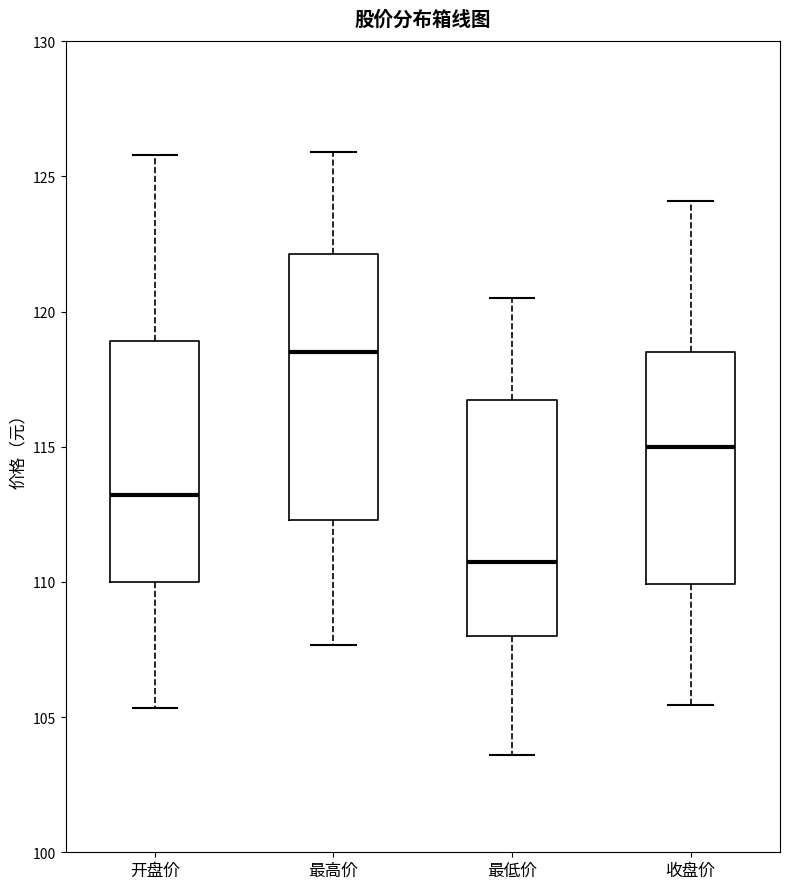

Reading left to right, read every box against the y-axis: the position of its median line, the range the box covers, and the ends of its whiskers. The values are not printed on the chart, so give them approximately, as read against the axis.

开盘价: median 113.0, box 110.0 to 119.0, whiskers 105.5 to 126.0
最高价: median 118.5, box 112.5 to 122.0, whiskers 107.5 to 126.0
最低价: median 110.5, box 108.0 to 116.5, whiskers 103.5 to 120.5
收盘价: median 115.0, box 110.0 to 118.5, whiskers 105.5 to 124.0